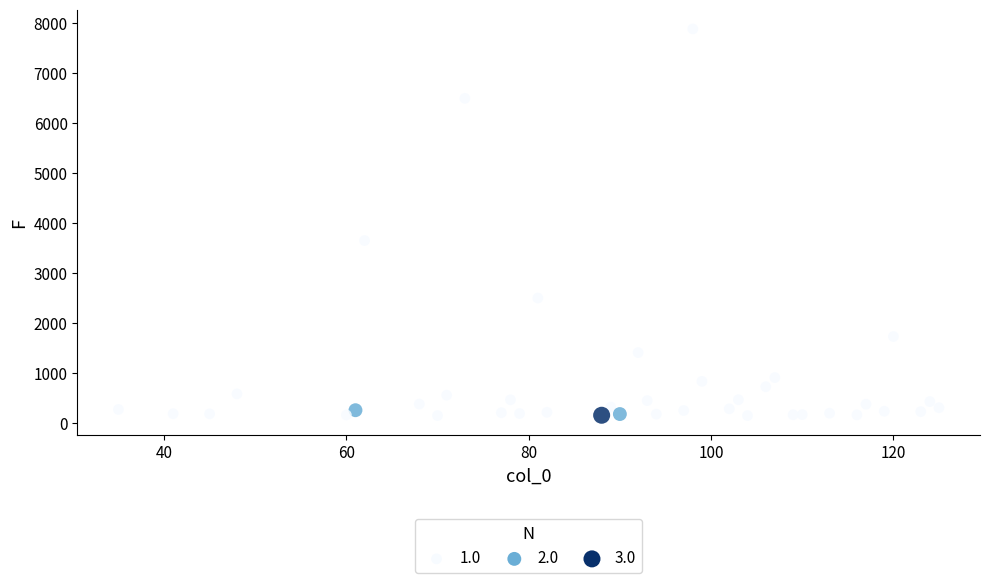

What Y value in the scatter plot is closest to 4018?

3652